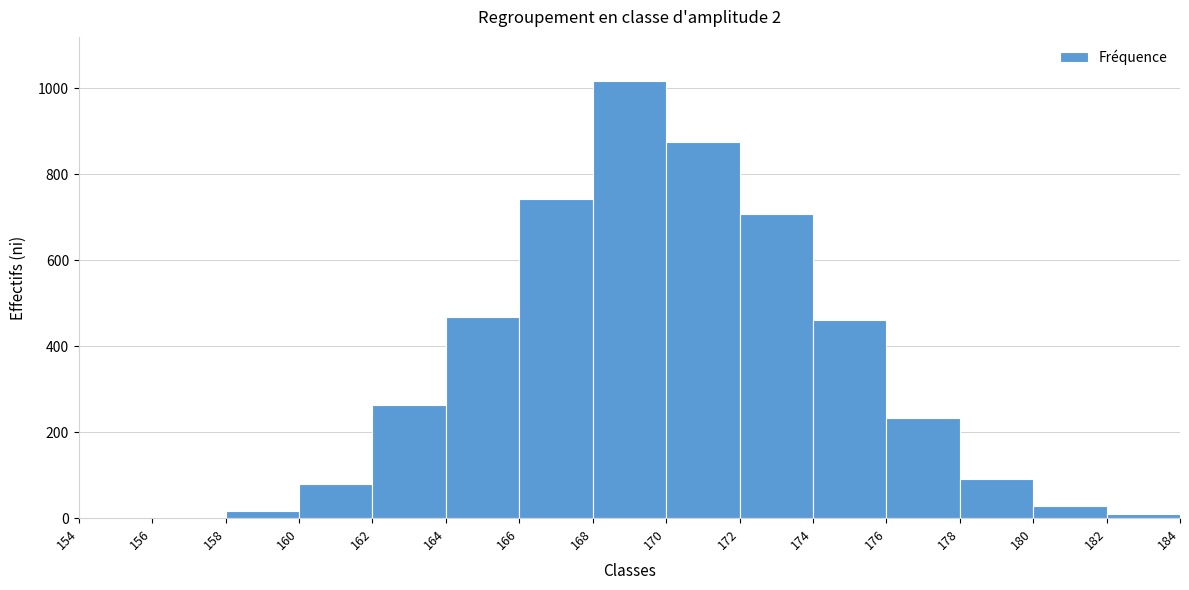

Which range on the x-axis has the tallest bar?

168 to 170